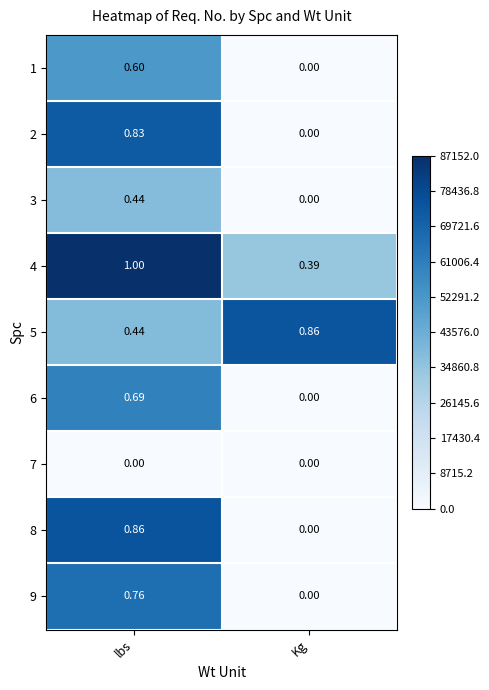

List the labels in order of 6 value, smallest first.

Kg, lbs